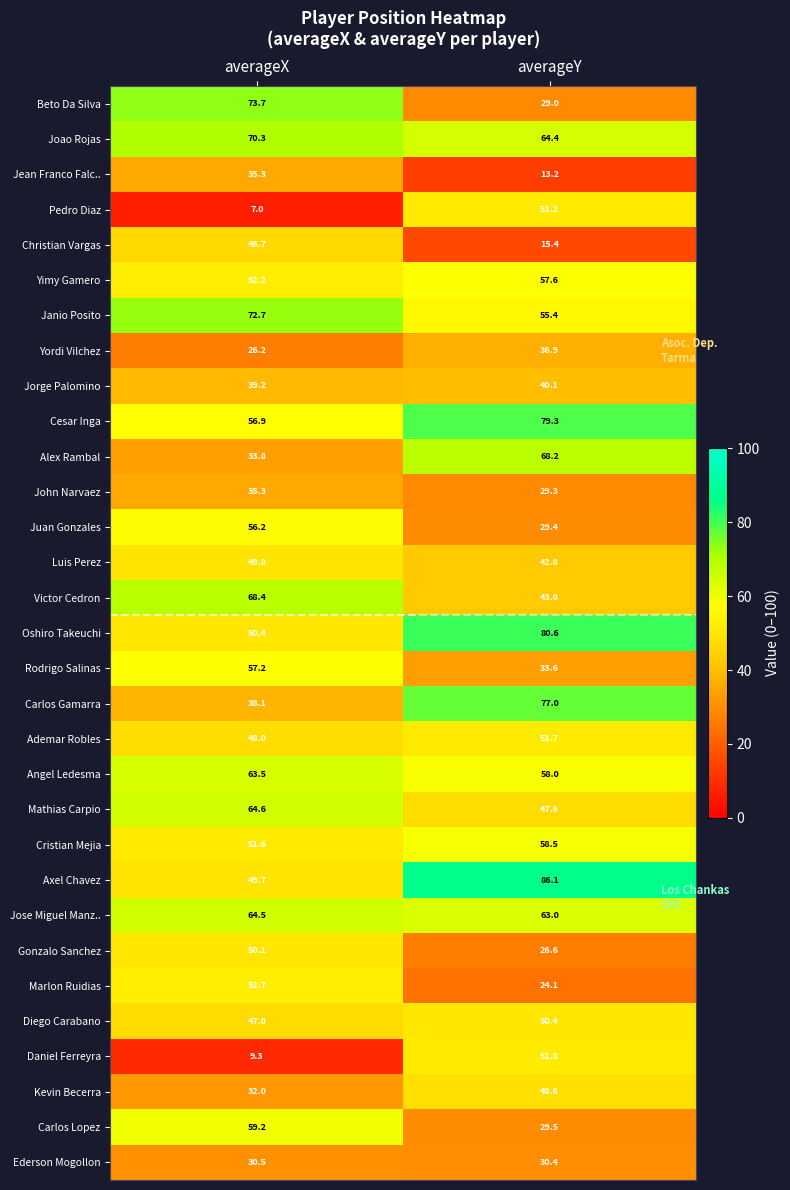

What is the average value of the Mathias Carpio series?

56.1